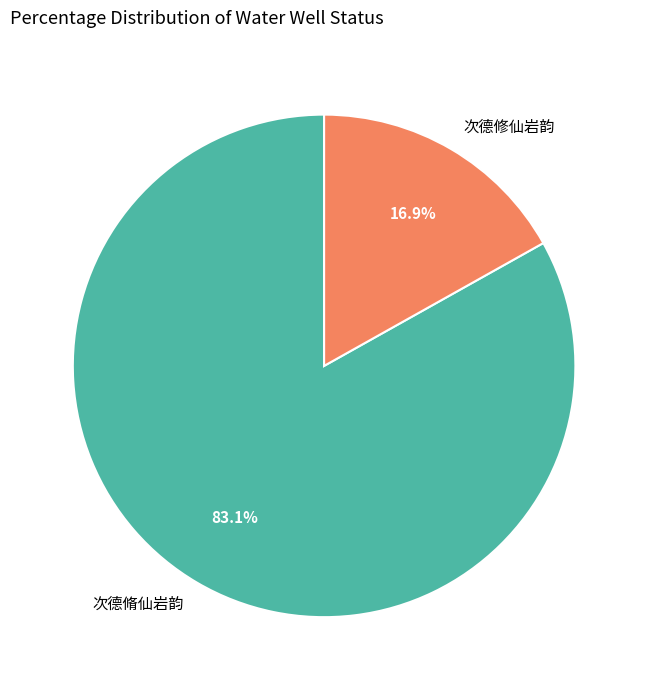

Approximately how many times larger is the value at 次德修仙岩韵 compared to 次德脩仙岩韵?

0.2